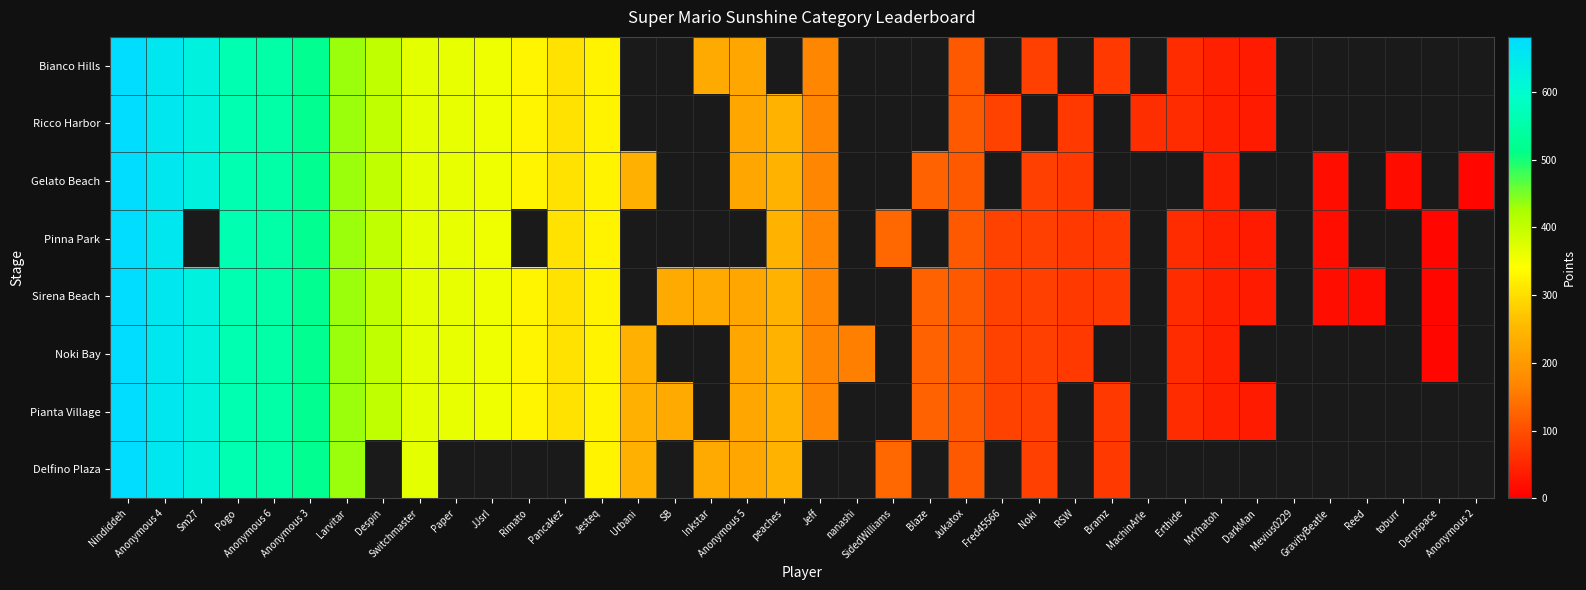

Which series has the widest spread of values?

Gelato Beach